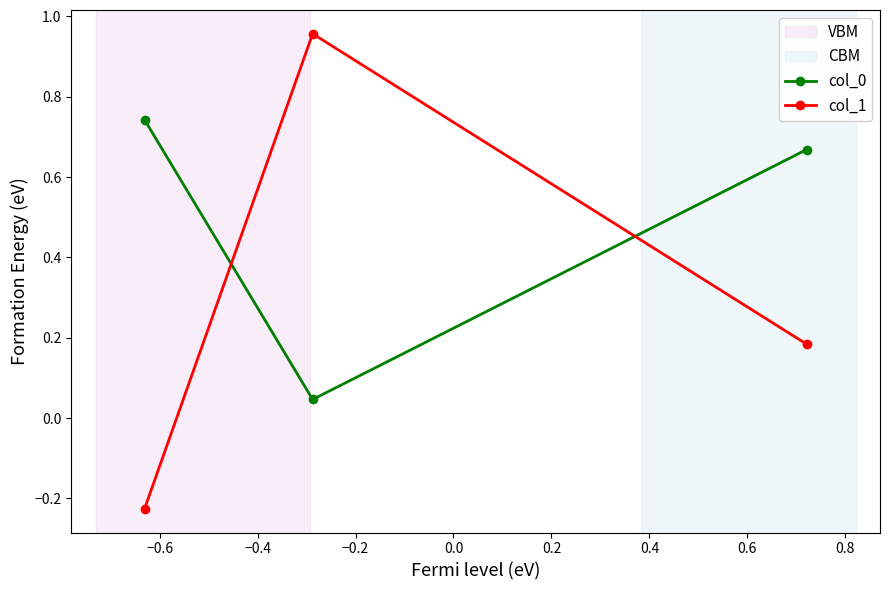

What is the sum of all col_0 values?

1.5